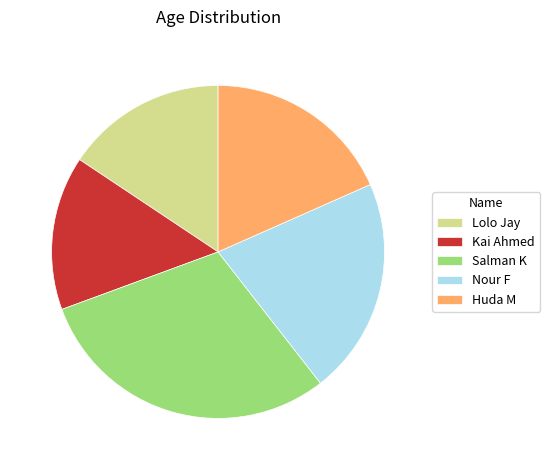

What is the largest slice in the pie chart?

Salman K